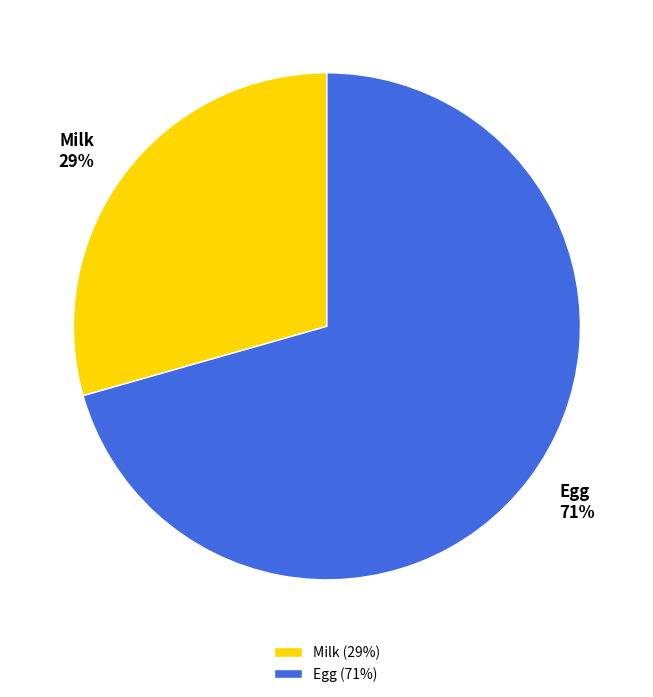

Do Egg and Milk together represent more than half of the pie?

Yes